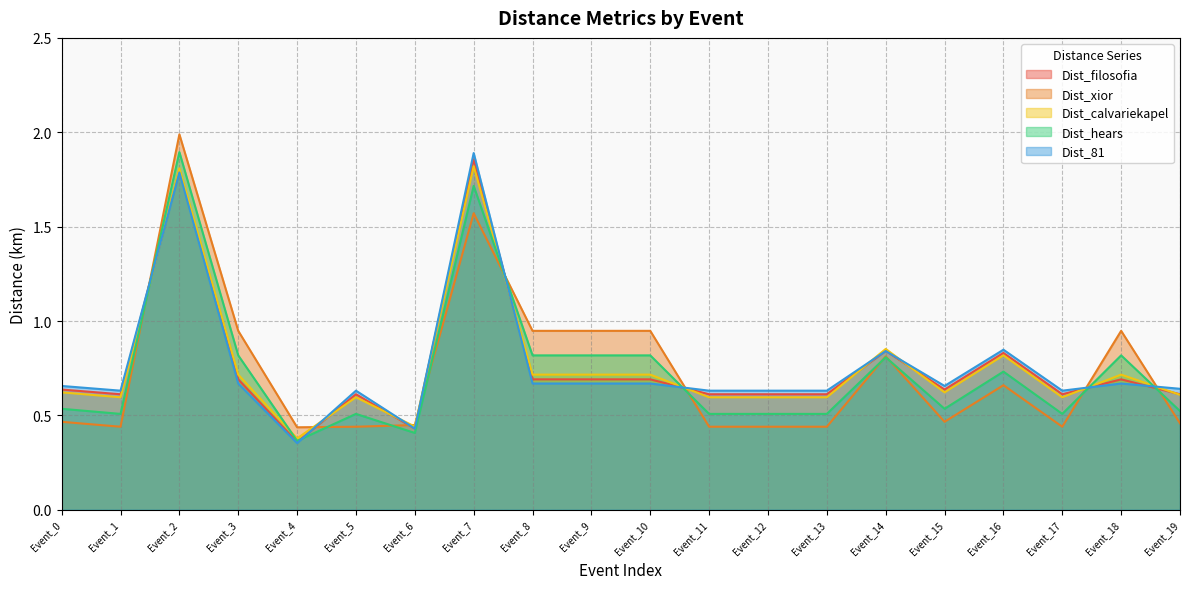

Reading left to right, transcribe all the data shown in this chart.

Dist_filosofia: Event_0=0.6	Event_1=0.6	Event_2=1.8	Event_3=0.7	Event_4=0.4	Event_5=0.6	Event_6=0.4	Event_7=1.9	Event_8=0.7	Event_9=0.7	Event_10=0.7	Event_11=0.6	Event_12=0.6	Event_13=0.6	Event_14=0.8	Event_15=0.6	Event_16=0.8	Event_17=0.6	Event_18=0.7	Event_19=0.6
Dist_xior: Event_0=0.5	Event_1=0.4	Event_2=2.0	Event_3=0.9	Event_4=0.4	Event_5=0.4	Event_6=0.4	Event_7=1.6	Event_8=0.9	Event_9=0.9	Event_10=0.9	Event_11=0.4	Event_12=0.4	Event_13=0.4	Event_14=0.8	Event_15=0.5	Event_16=0.7	Event_17=0.4	Event_18=0.9	Event_19=0.5
Dist_calvariekapel: Event_0=0.6	Event_1=0.6	Event_2=1.8	Event_3=0.7	Event_4=0.4	Event_5=0.6	Event_6=0.4	Event_7=1.8	Event_8=0.7	Event_9=0.7	Event_10=0.7	Event_11=0.6	Event_12=0.6	Event_13=0.6	Event_14=0.9	Event_15=0.6	Event_16=0.8	Event_17=0.6	Event_18=0.7	Event_19=0.6
Dist_hears: Event_0=0.5	Event_1=0.5	Event_2=1.9	Event_3=0.8	Event_4=0.4	Event_5=0.5	Event_6=0.4	Event_7=1.7	Event_8=0.8	Event_9=0.8	Event_10=0.8	Event_11=0.5	Event_12=0.5	Event_13=0.5	Event_14=0.8	Event_15=0.5	Event_16=0.7	Event_17=0.5	Event_18=0.8	Event_19=0.5
Dist_81: Event_0=0.7	Event_1=0.6	Event_2=1.8	Event_3=0.7	Event_4=0.4	Event_5=0.6	Event_6=0.4	Event_7=1.9	Event_8=0.7	Event_9=0.7	Event_10=0.7	Event_11=0.6	Event_12=0.6	Event_13=0.6	Event_14=0.8	Event_15=0.7	Event_16=0.8	Event_17=0.6	Event_18=0.7	Event_19=0.6